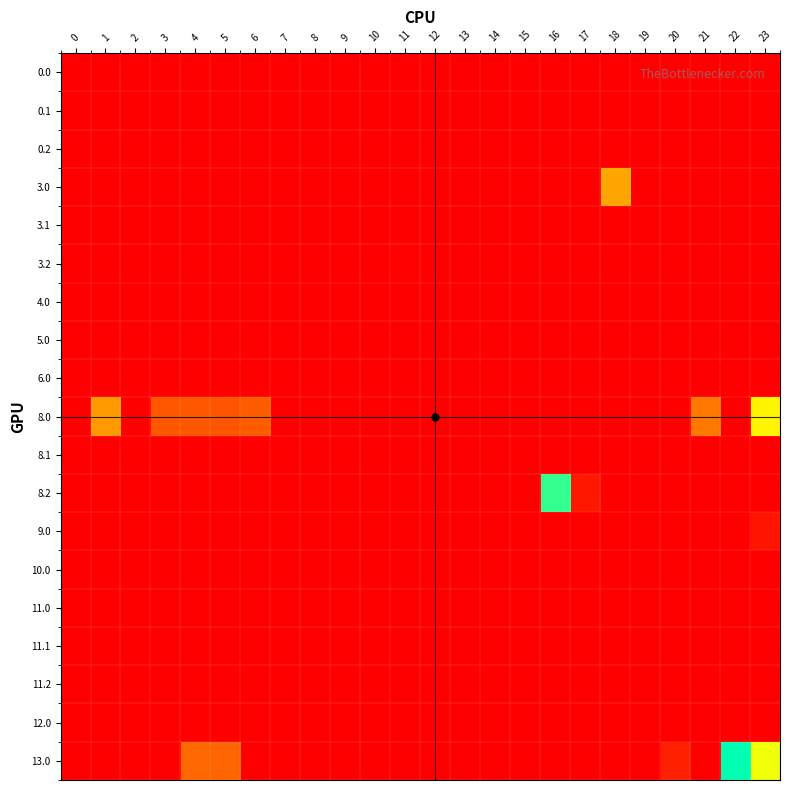

Reading left to right, list all the values displayed in this chart.

0.0: 0=0.0	1=0.0	2=0.0	3=0.0	4=0.0	5=0.0	6=0.0	7=0.0	8=0.0	9=0.0	10=0.0	11=0.0	12=0.0	13=0.0	14=0.0	15=0.0	16=0.0	17=0.0	18=0.0	19=0.0	20=0.0	21=0.0	22=0.0	23=0.0
0.1: 0=0.0	1=0.0	2=0.0	3=0.0	4=0.0	5=0.0	6=0.0	7=0.0	8=0.0	9=0.0	10=0.0	11=0.0	12=0.0	13=0.0	14=0.0	15=0.0	16=0.0	17=0.0	18=0.0	19=0.0	20=0.0	21=0.0	22=0.0	23=0.0
0.2: 0=0.0	1=0.0	2=0.0	3=0.0	4=0.0	5=0.0	6=0.0	7=0.0	8=0.0	9=0.0	10=0.0	11=0.0	12=0.0	13=0.0	14=0.0	15=0.0	16=0.0	17=0.0	18=0.0	19=0.0	20=0.0	21=0.0	22=0.0	23=0.0
3.0: 0=0.0	1=0.0	2=0.0	3=0.0	4=0.0	5=0.0	6=0.0	7=0.0	8=0.0	9=0.0	10=0.0	11=0.0	12=0.0	13=0.0	14=0.0	15=0.0	16=0.0	17=0.0	18=111.6	19=0.0	20=0.0	21=0.0	22=0.0	23=0.0
3.1: 0=0.0	1=0.0	2=0.0	3=0.0	4=0.0	5=0.0	6=0.0	7=0.0	8=0.0	9=0.0	10=0.0	11=0.0	12=0.0	13=0.0	14=0.0	15=0.0	16=0.0	17=0.0	18=0.0	19=0.0	20=0.0	21=0.0	22=0.0	23=0.0
3.2: 0=0.0	1=0.0	2=0.0	3=0.0	4=0.0	5=0.0	6=0.0	7=0.0	8=0.0	9=0.0	10=0.0	11=1.9	12=0.0	13=0.0	14=0.0	15=0.0	16=0.0	17=0.0	18=0.0	19=0.0	20=0.0	21=0.0	22=0.0	23=0.0
4.0: 0=0.0	1=0.0	2=0.0	3=0.0	4=0.0	5=0.0	6=0.0	7=0.0	8=0.0	9=0.0	10=0.0	11=0.0	12=0.0	13=0.0	14=0.0	15=0.0	16=0.0	17=0.0	18=0.0	19=0.0	20=0.0	21=0.0	22=0.0	23=0.0
5.0: 0=0.0	1=0.0	2=0.0	3=0.0	4=0.0	5=0.0	6=0.0	7=0.0	8=0.0	9=0.0	10=0.0	11=0.0	12=0.0	13=0.0	14=0.0	15=0.0	16=0.0	17=0.0	18=0.0	19=0.0	20=0.0	21=0.0	22=0.0	23=0.0
6.0: 0=0.0	1=0.0	2=0.0	3=0.0	4=0.0	5=0.0	6=0.0	7=0.0	8=0.0	9=0.0	10=0.0	11=0.0	12=0.0	13=0.0	14=0.0	15=0.0	16=0.0	17=0.0	18=0.0	19=0.0	20=0.0	21=0.0	22=0.0	23=0.0
8.0: 0=0.0	1=103.5	2=0.0	3=58.4	4=58.9	5=57.8	6=62.0	7=0.0	8=0.0	9=0.0	10=0.0	11=0.0	12=0.0	13=0.0	14=0.0	15=0.0	16=0.0	17=0.0	18=0.0	19=0.0	20=0.0	21=81.8	22=0.0	23=165.3
8.1: 0=0.0	1=0.0	2=0.0	3=0.0	4=0.0	5=0.0	6=0.0	7=0.0	8=0.0	9=0.0	10=0.0	11=0.0	12=0.0	13=0.0	14=0.0	15=0.0	16=0.0	17=0.0	18=0.0	19=0.0	20=0.0	21=0.0	22=0.0	23=0.0
8.2: 0=0.0	1=0.0	2=0.0	3=0.0	4=0.0	5=0.0	6=0.0	7=0.0	8=0.0	9=0.0	10=0.0	11=0.0	12=0.0	13=0.0	14=0.0	15=0.0	16=239.9	17=16.4	18=0.0	19=0.0	20=0.0	21=0.0	22=0.0	23=0.0
9.0: 0=0.0	1=0.0	2=0.0	3=0.0	4=0.0	5=0.0	6=0.0	7=0.0	8=0.0	9=0.0	10=0.0	11=0.0	12=0.0	13=0.0	14=0.0	15=0.0	16=0.0	17=0.0	18=0.0	19=0.0	20=0.0	21=0.0	22=0.0	23=13.6
10.0: 0=0.0	1=0.0	2=0.0	3=0.0	4=0.0	5=0.0	6=0.0	7=0.0	8=0.0	9=0.0	10=0.0	11=0.0	12=0.0	13=0.0	14=0.0	15=0.0	16=0.0	17=0.0	18=0.0	19=0.0	20=0.0	21=0.0	22=0.0	23=0.0
11.0: 0=0.0	1=0.0	2=0.0	3=0.0	4=0.0	5=0.0	6=0.0	7=0.0	8=0.0	9=0.0	10=0.0	11=0.0	12=0.0	13=0.0	14=0.0	15=0.0	16=0.0	17=0.0	18=0.0	19=0.0	20=0.0	21=0.0	22=0.0	23=0.0
11.1: 0=0.0	1=0.0	2=0.0	3=0.0	4=0.0	5=0.0	6=0.0	7=0.0	8=0.0	9=0.0	10=0.0	11=0.0	12=0.0	13=0.0	14=0.0	15=0.0	16=0.0	17=0.0	18=0.0	19=0.0	20=0.0	21=0.0	22=0.0	23=0.0
11.2: 0=0.0	1=0.0	2=0.0	3=0.0	4=0.0	5=0.0	6=0.0	7=0.0	8=0.0	9=0.0	10=0.0	11=0.0	12=0.0	13=0.0	14=0.0	15=0.0	16=0.0	17=0.0	18=0.0	19=0.0	20=0.0	21=0.0	22=0.0	23=0.0
12.0: 0=0.0	1=0.0	2=0.0	3=0.0	4=0.0	5=0.0	6=0.0	7=0.0	8=0.0	9=0.0	10=0.0	11=0.0	12=0.0	13=0.0	14=0.0	15=0.0	16=0.0	17=0.0	18=0.0	19=0.0	20=0.0	21=0.0	22=0.0	23=0.0
13.0: 0=0.0	1=0.0	2=0.0	3=0.0	4=69.9	5=68.8	6=0.0	7=0.0	8=0.0	9=0.0	10=0.0	11=0.0	12=0.0	13=0.0	14=0.0	15=0.0	16=0.0	17=0.0	18=0.0	19=0.0	20=22.3	21=0.0	22=257.3	23=176.3